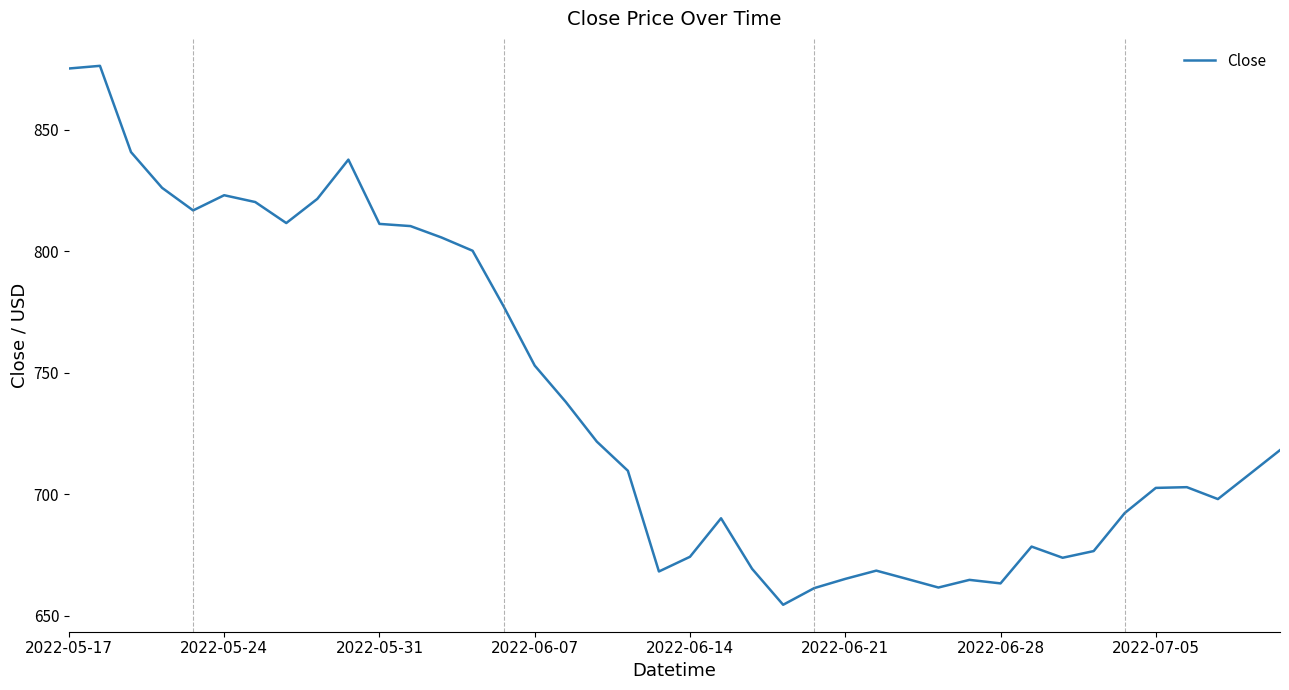

True or false: there are more than 1 points higher than both neighbors.

True